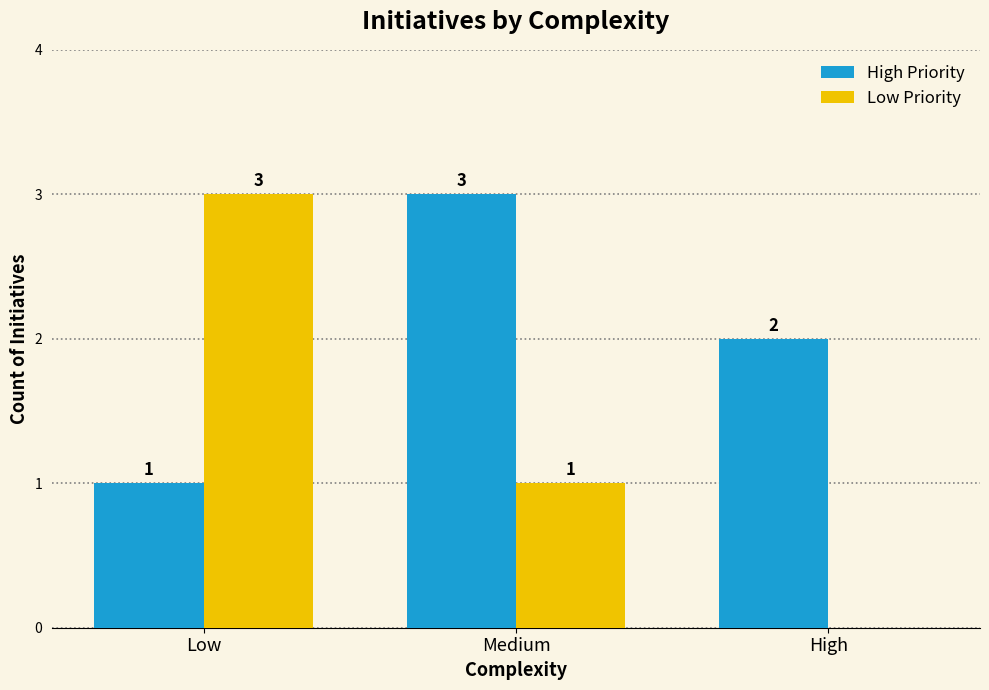

Reading right to left, transcribe all the data shown in this chart.

High Priority: High=2	Medium=3	Low=1
Low Priority: High=0	Medium=1	Low=3